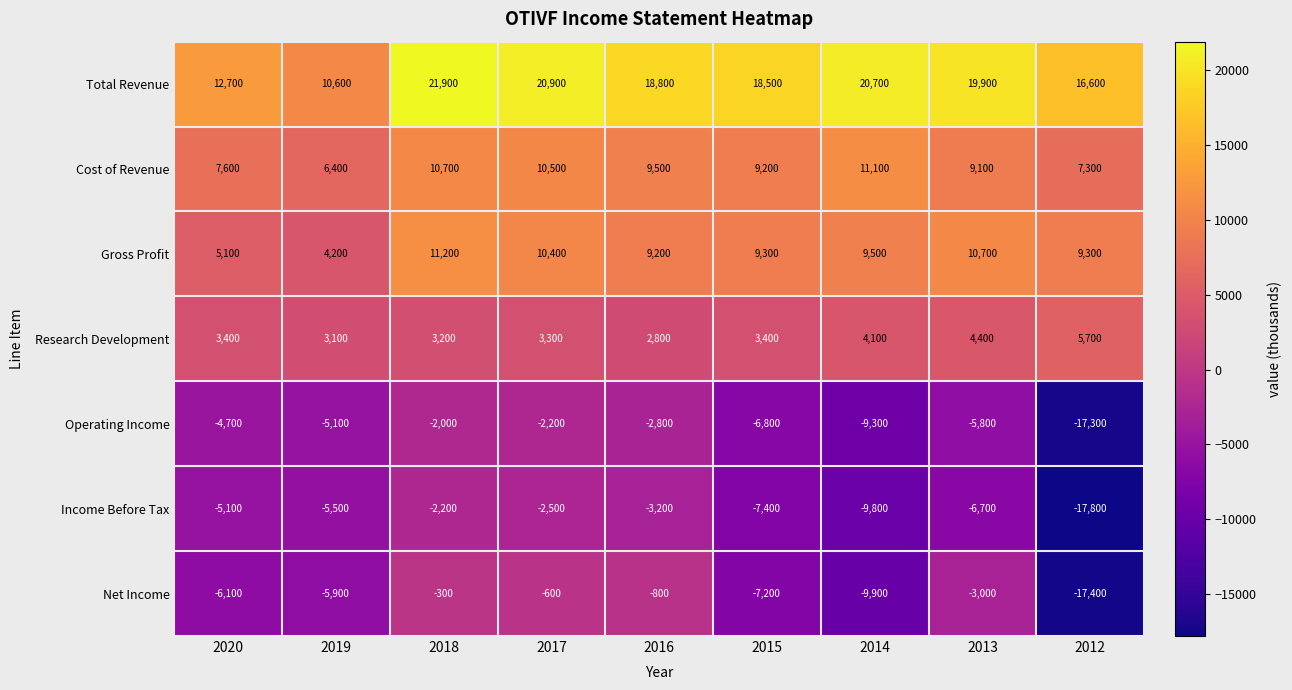

What is the total value across all series at 2020?

12900